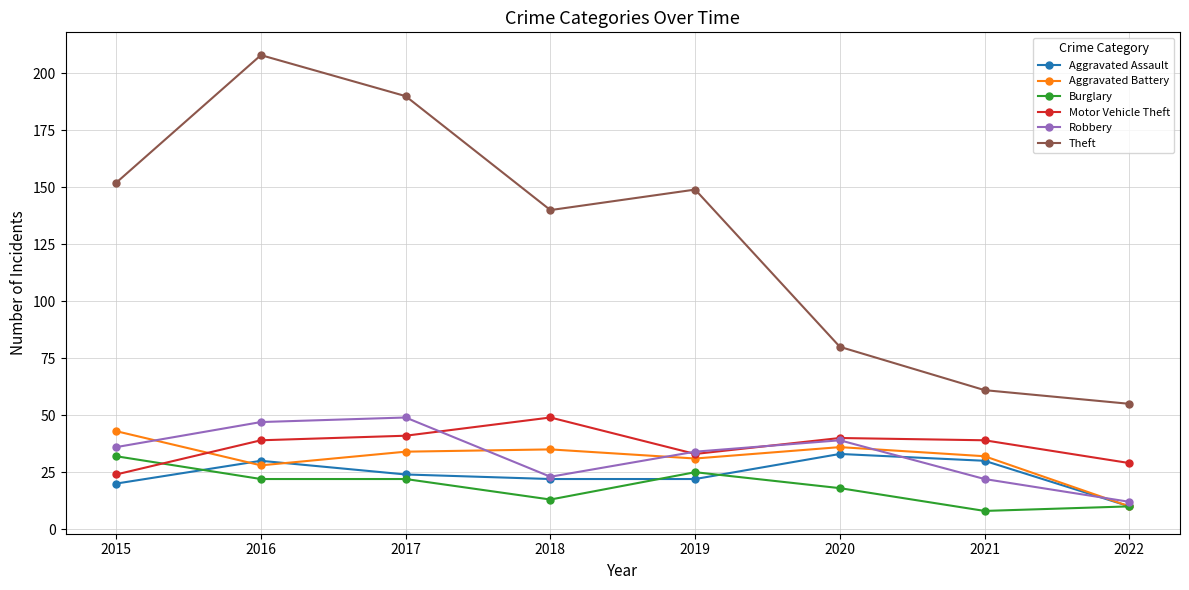

What is the difference between the highest and lowest values at 2021?

53